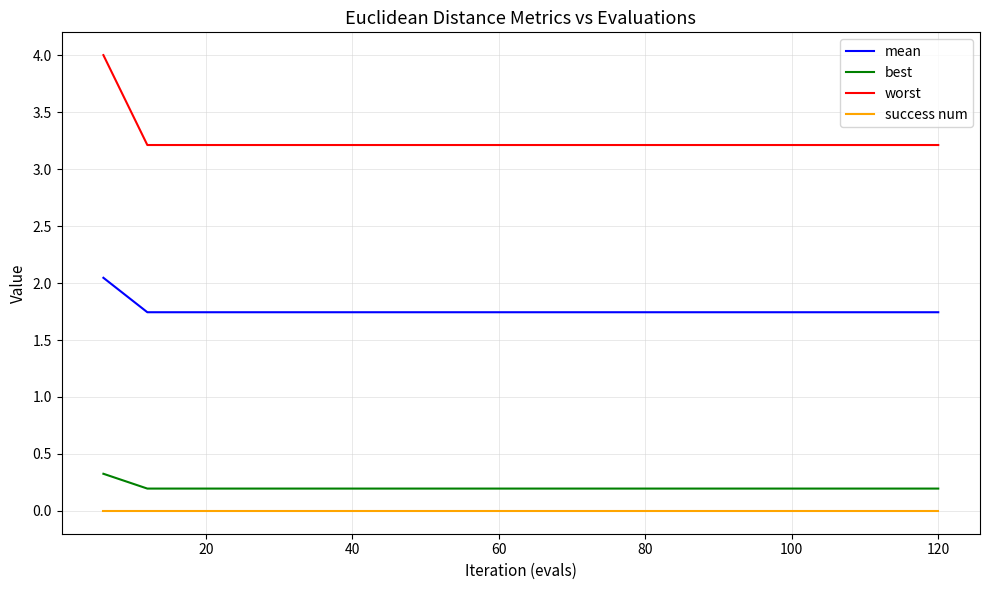

Which series has the largest total across all categories?

worst